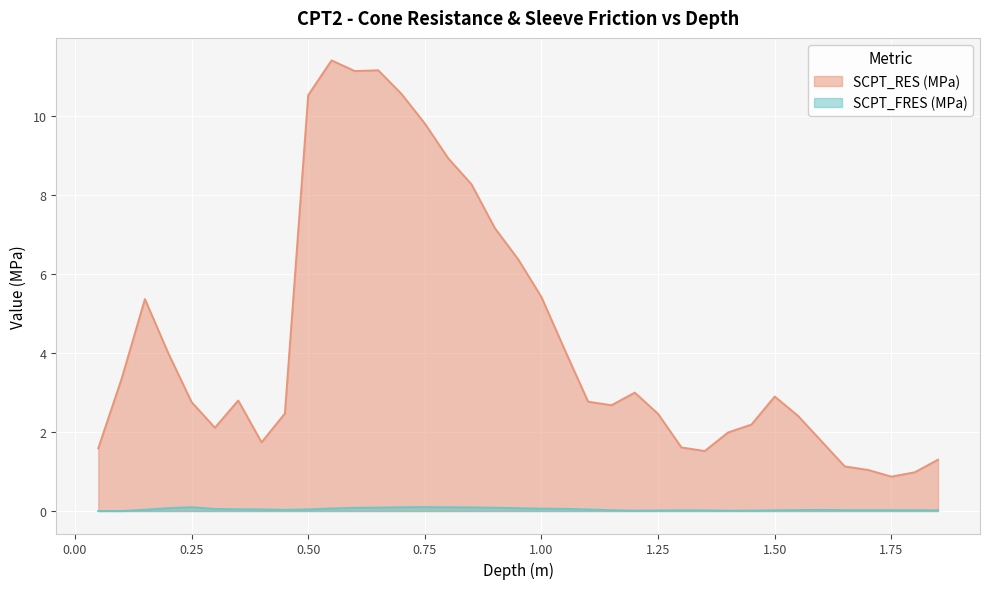

What is the value of the SCPT_RES (MPa) point at the 21st from the left?

4.1